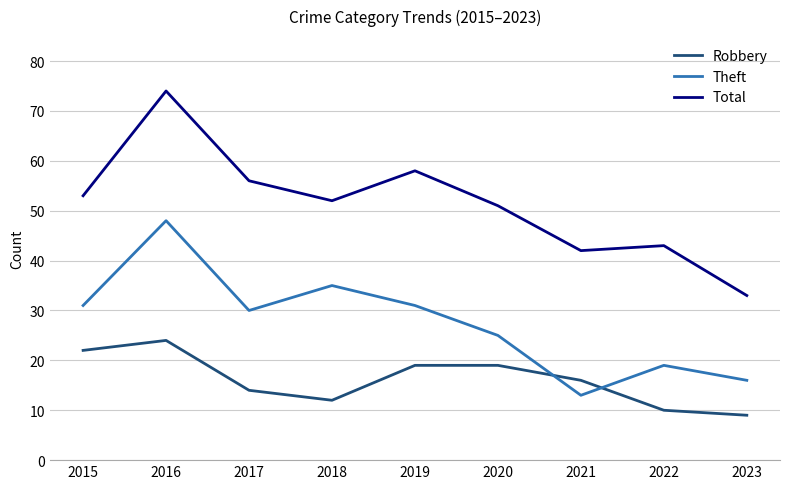

Which series has the widest spread of values?

Total